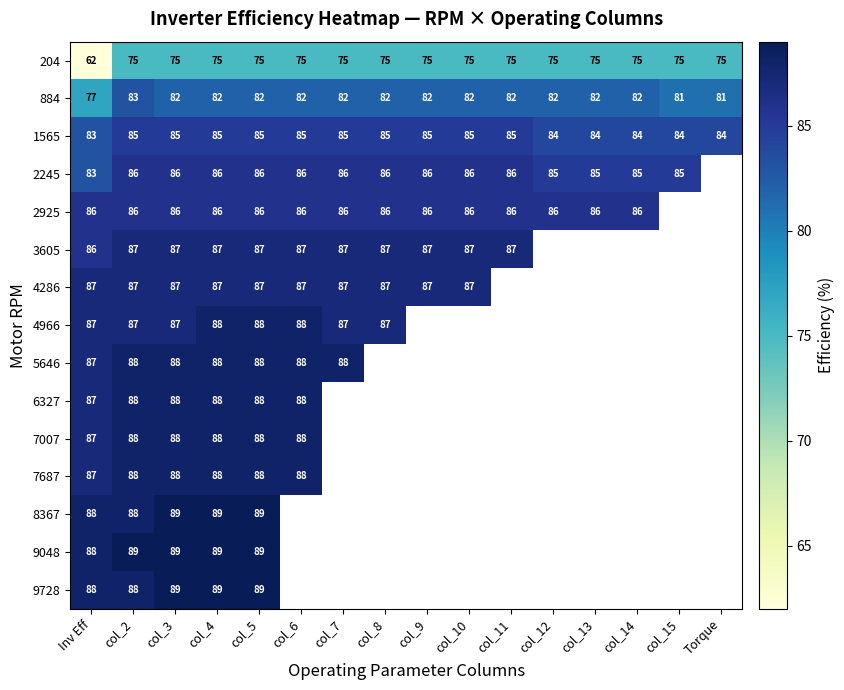

Count the number of data series in this chart.

15